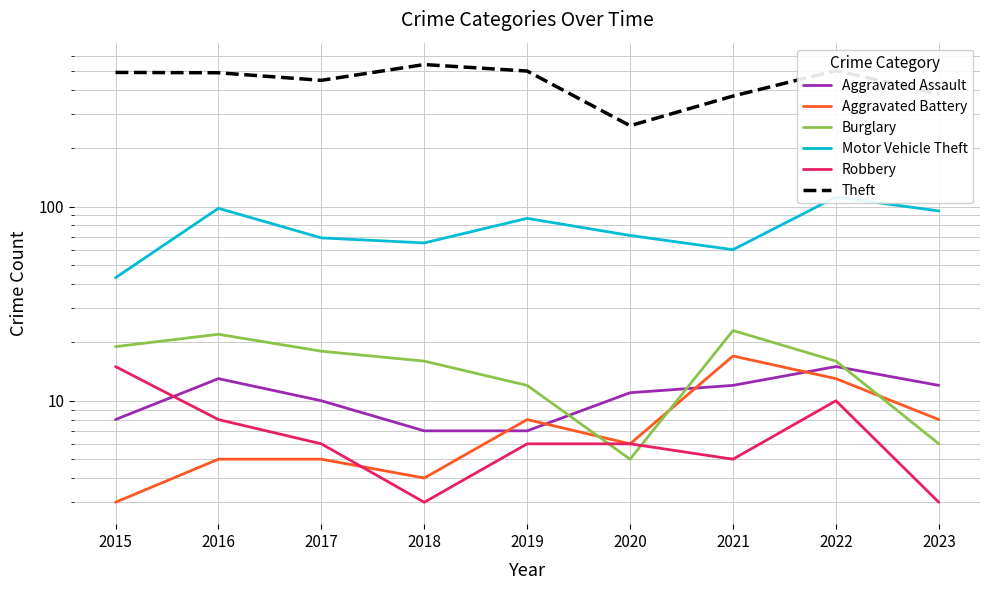

At which category does Theft reach its first local valley?

2017